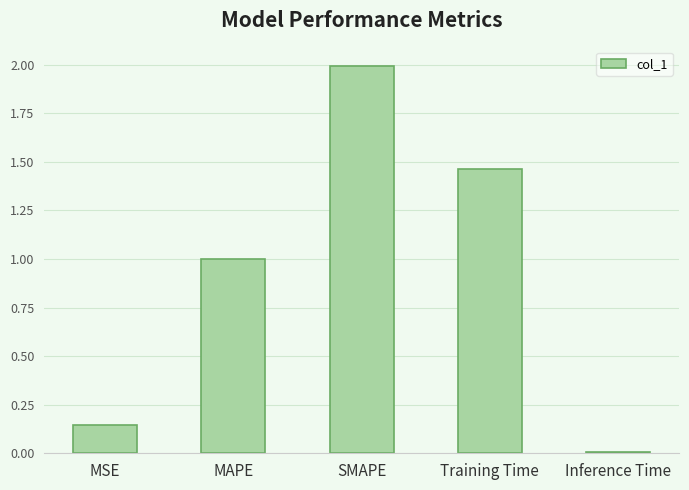

True or false: the data shows 2.0 at SMAPE.

True